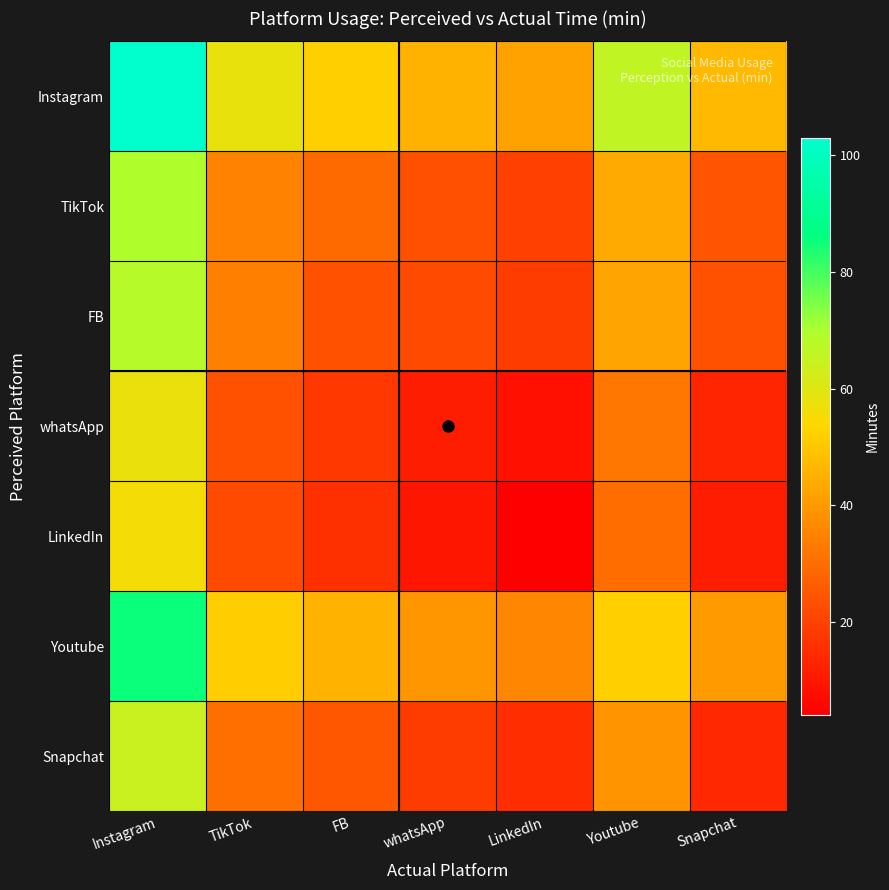

Which series has the largest range (max minus min)?

Instagram